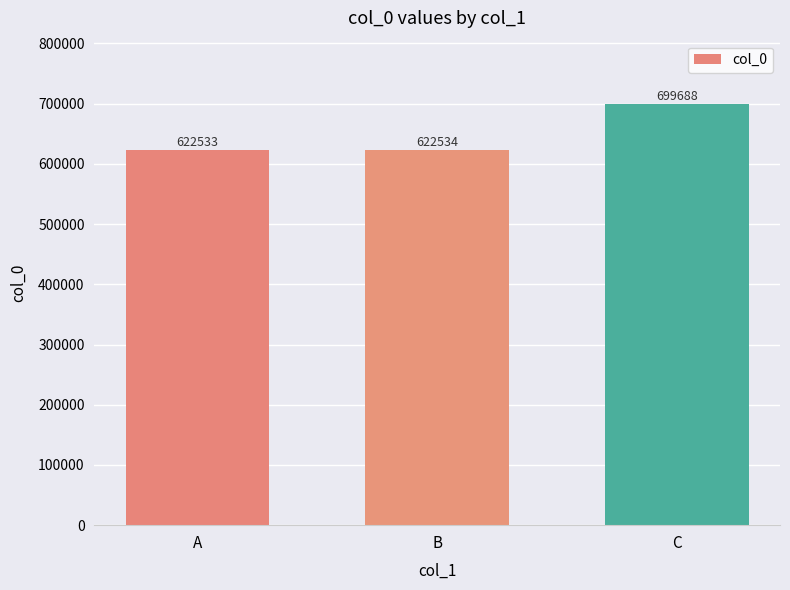

What is the minimum value shown in the chart?

622533